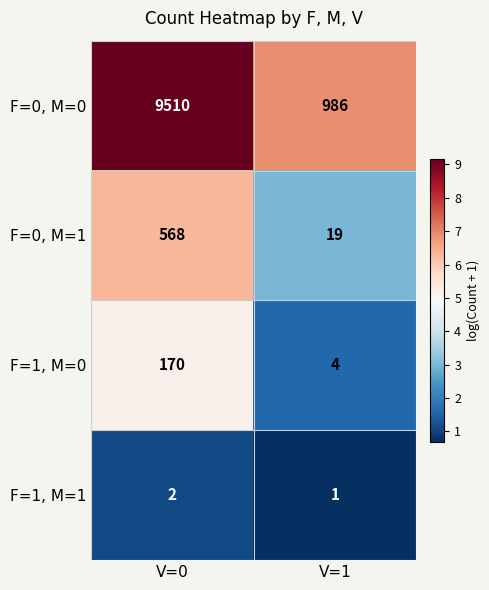

Reading left to right, list all the values displayed in this chart.

F=0, M=0: 9510	986
F=0, M=1: 568	19
F=1, M=0: 170	4
F=1, M=1: 2	1